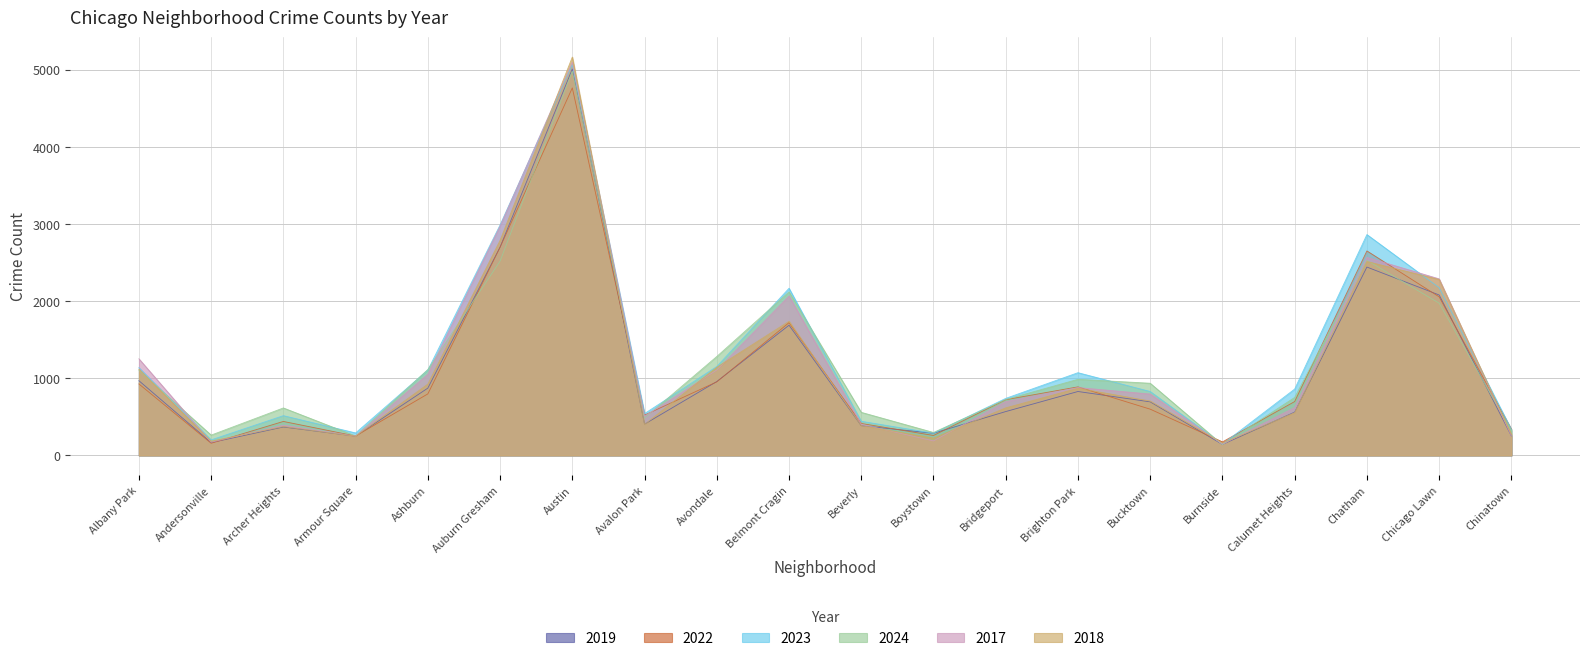

True or false: 2023 has a value of 1072 at Brighton Park.

True